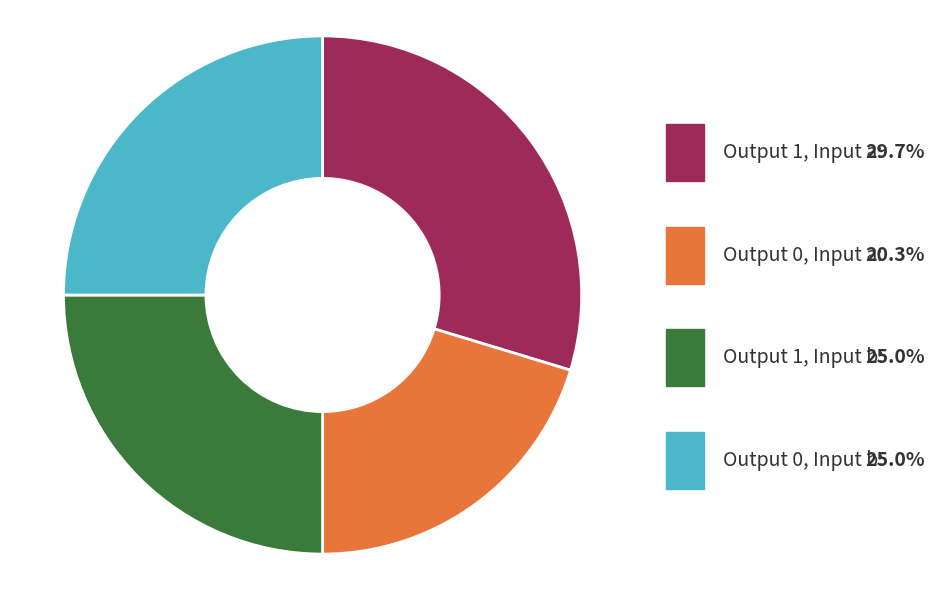

Is it true that Output 0, Input a is 20% of the pie?

True